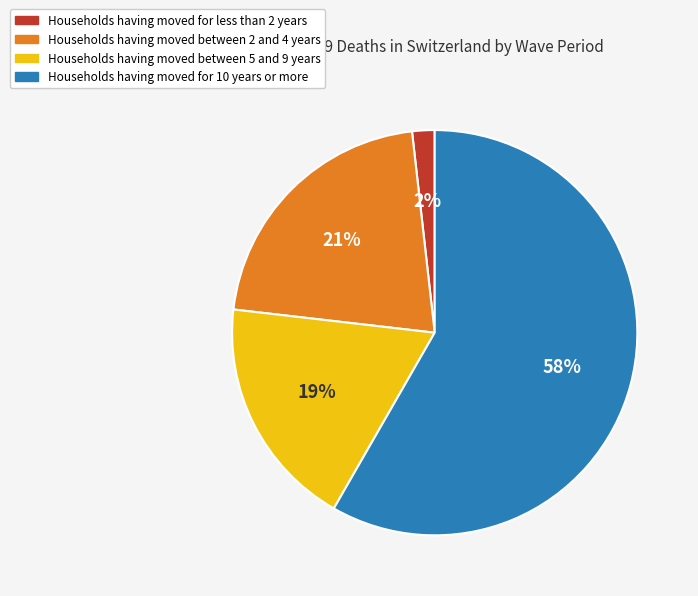

To the nearest percent, what is the average slice percentage?

25%